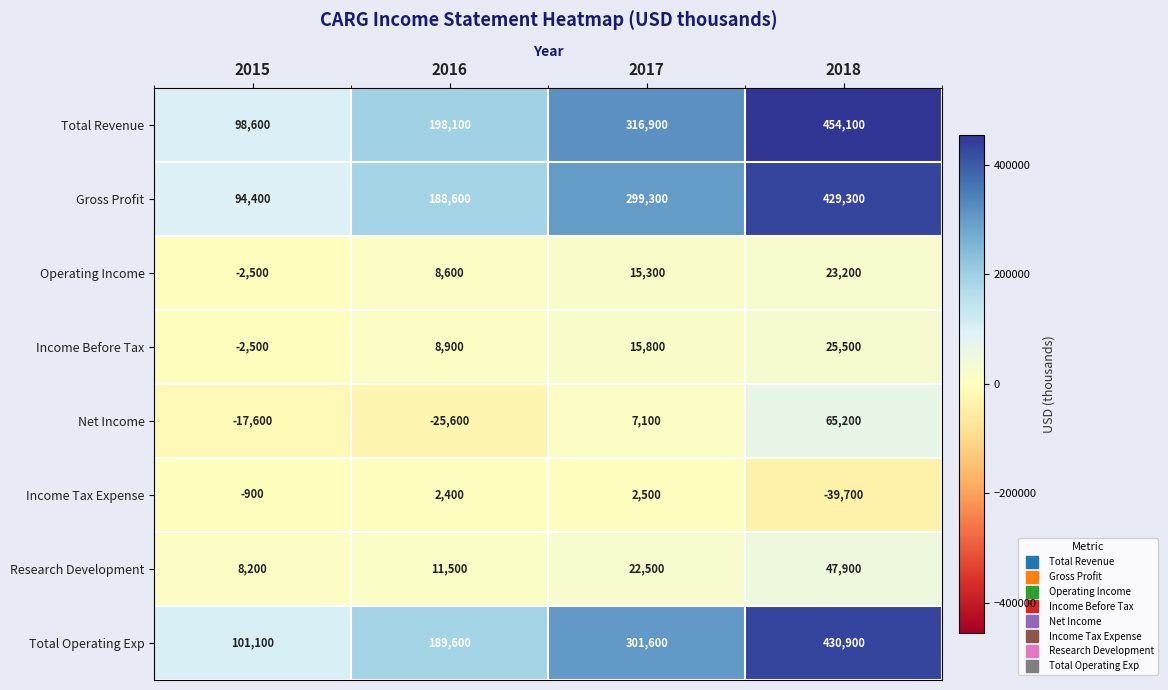

What is the total value across all series at 2017?

981000